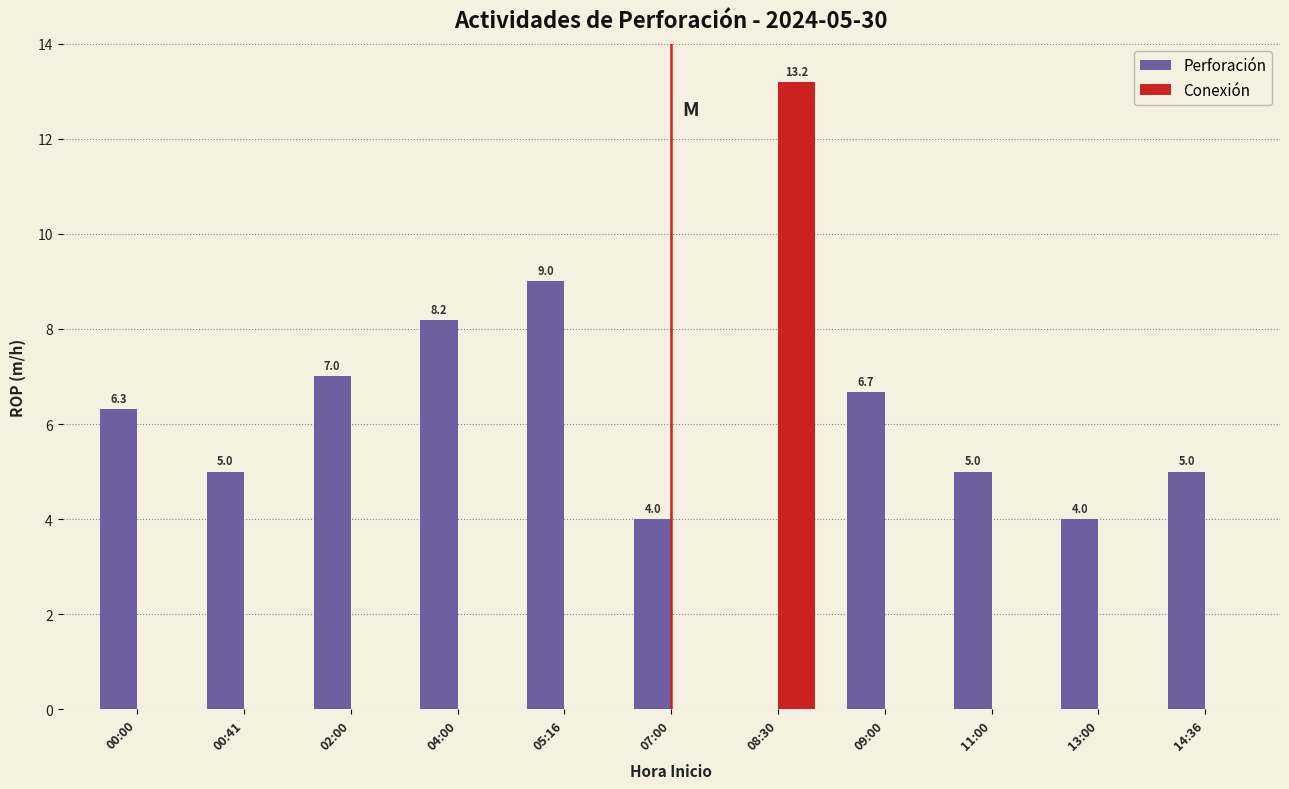

Are the bars horizontal?

No